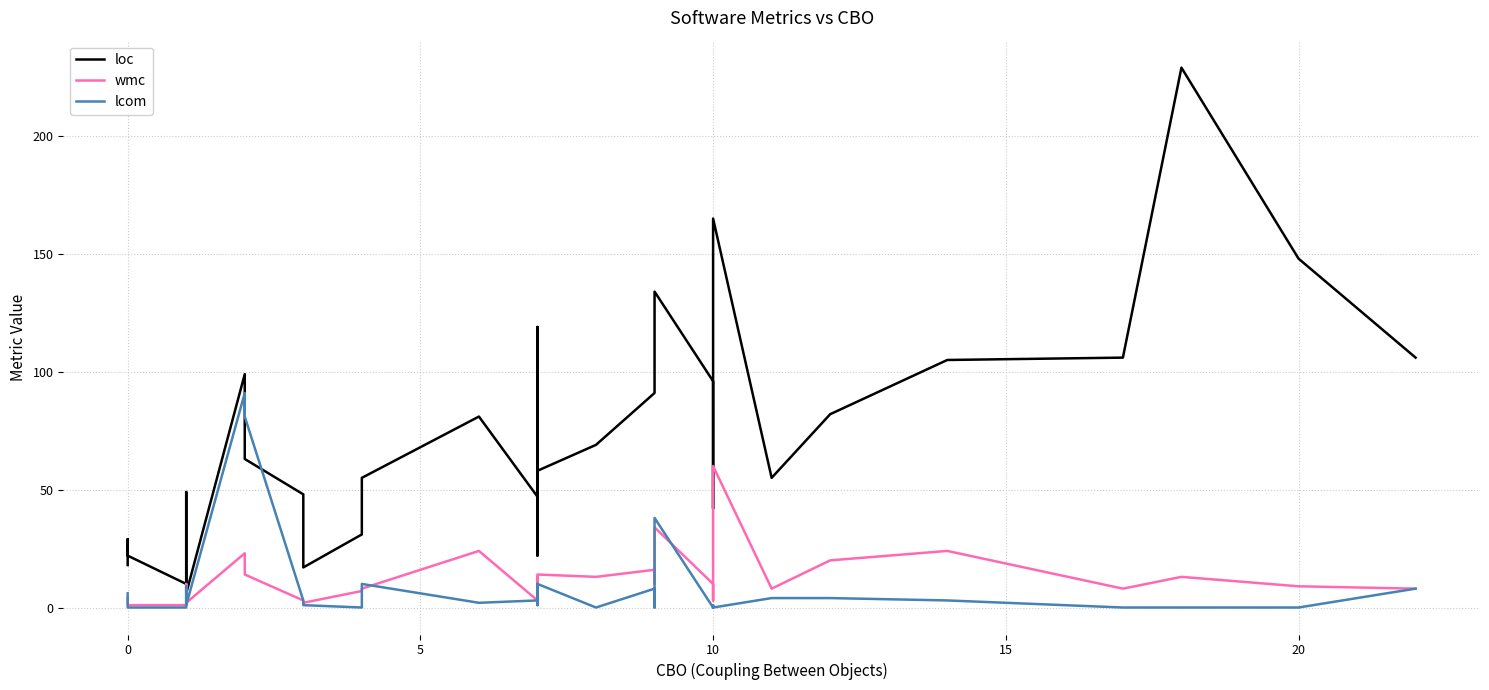

In wmc, how many points are higher than both neighbors (excluding endpoints)?

11